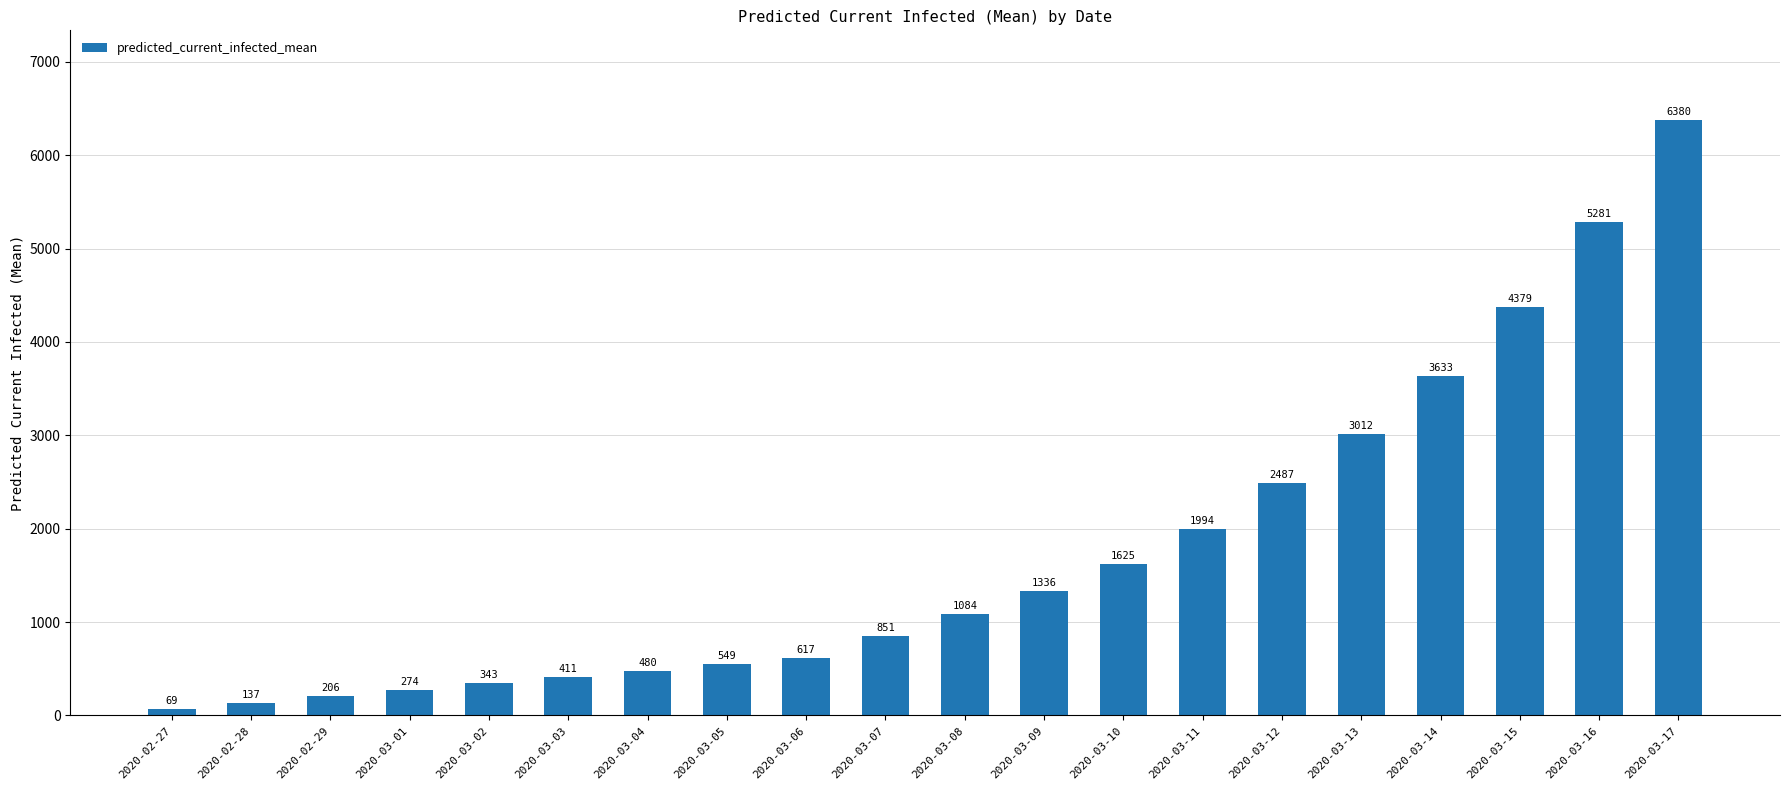

Are the bars grouped side by side (vs. stacked)?

No